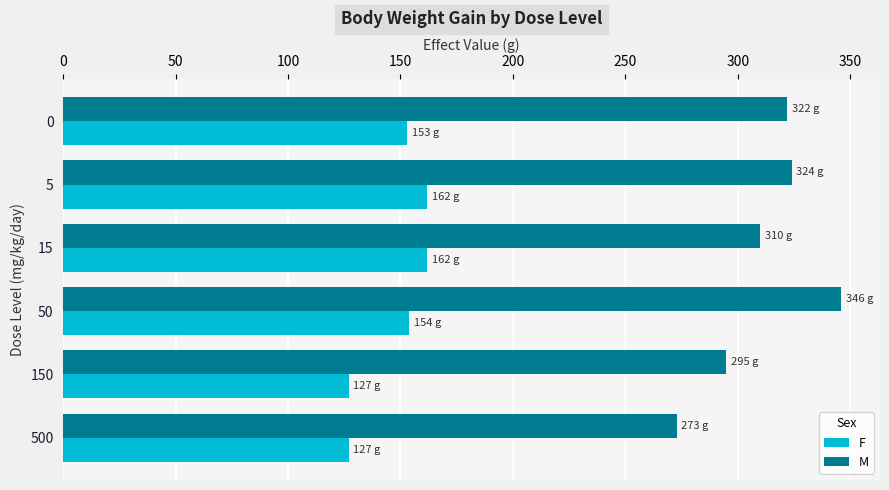

Rank the series by their maximum value, from lowest to highest.

F, M